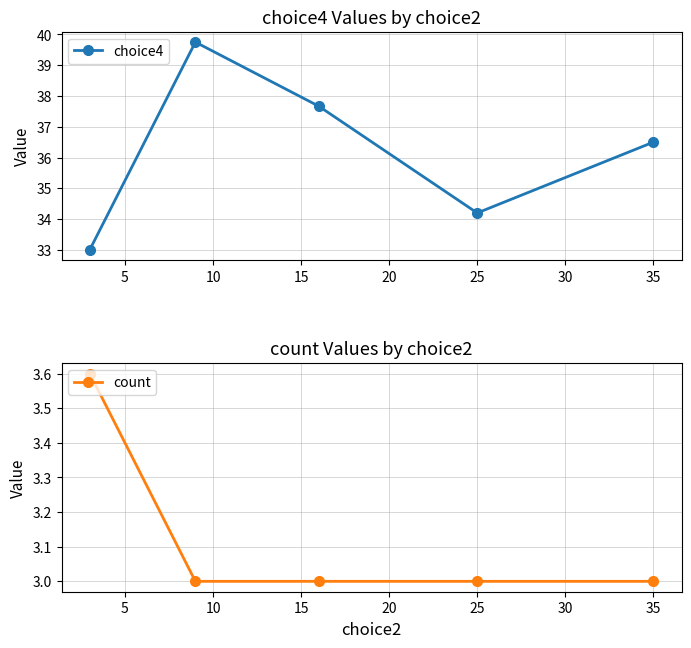

Does the chart display data point markers on the line(s)?

Yes